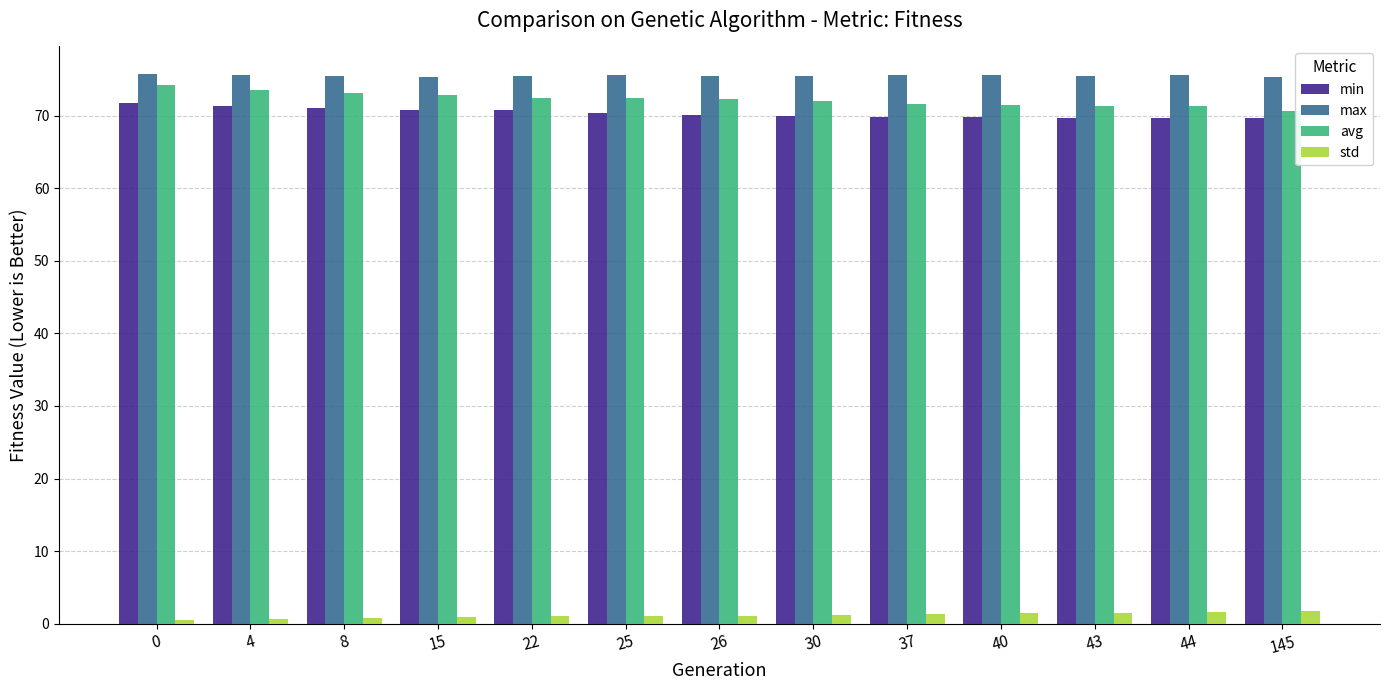

What is the sum of the std values at 8 and 145?

2.7